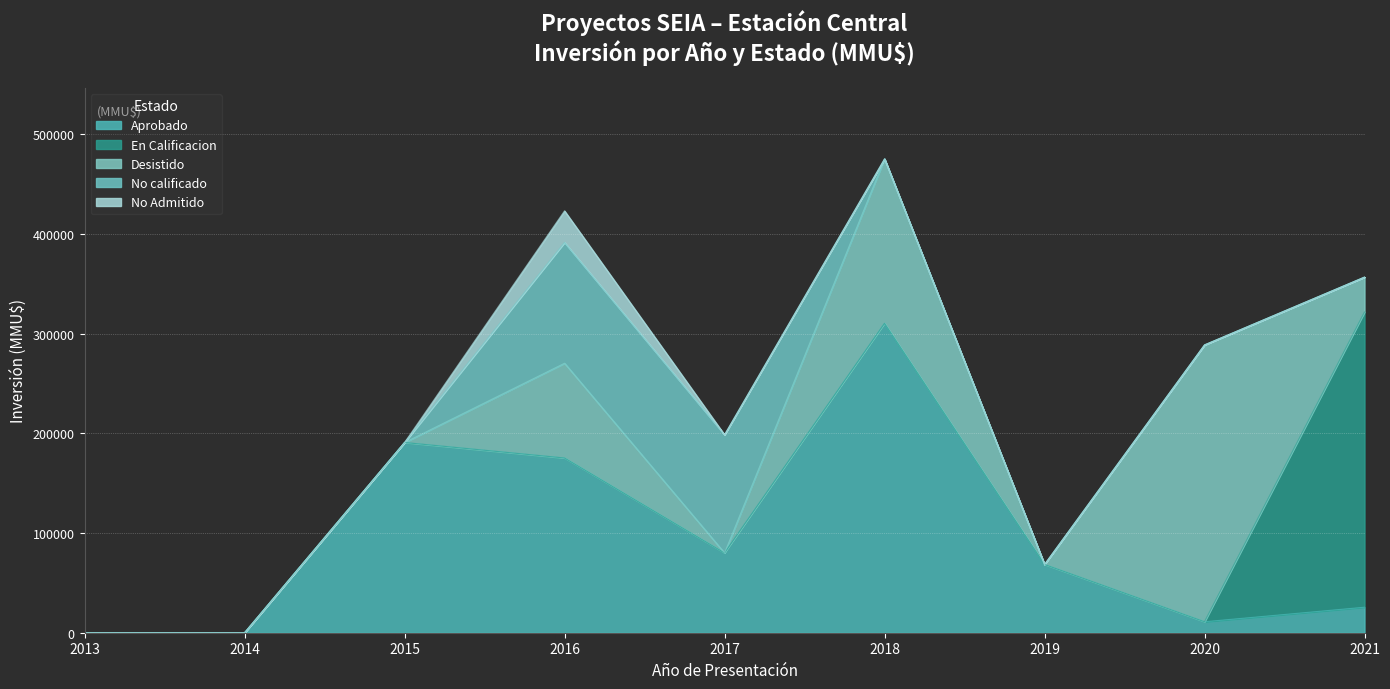

What is the highest value of the En Calificacion series?

296000